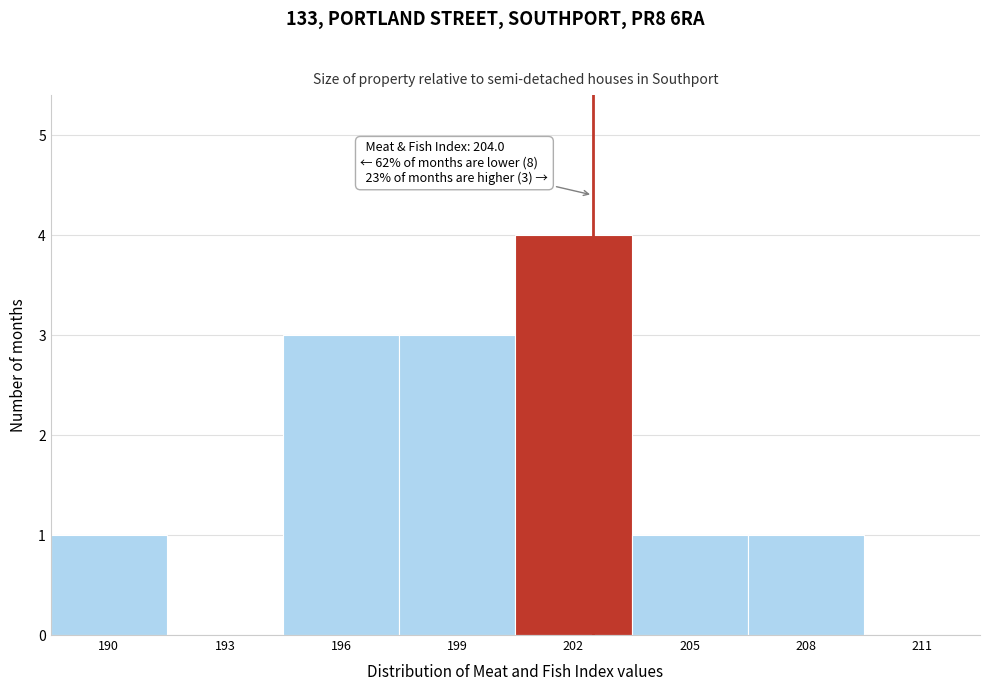

Reading right to left, what are all the values shown in this chart?

211=0	208=1	205=1	202=4	199=3	196=3	193=0	190=1